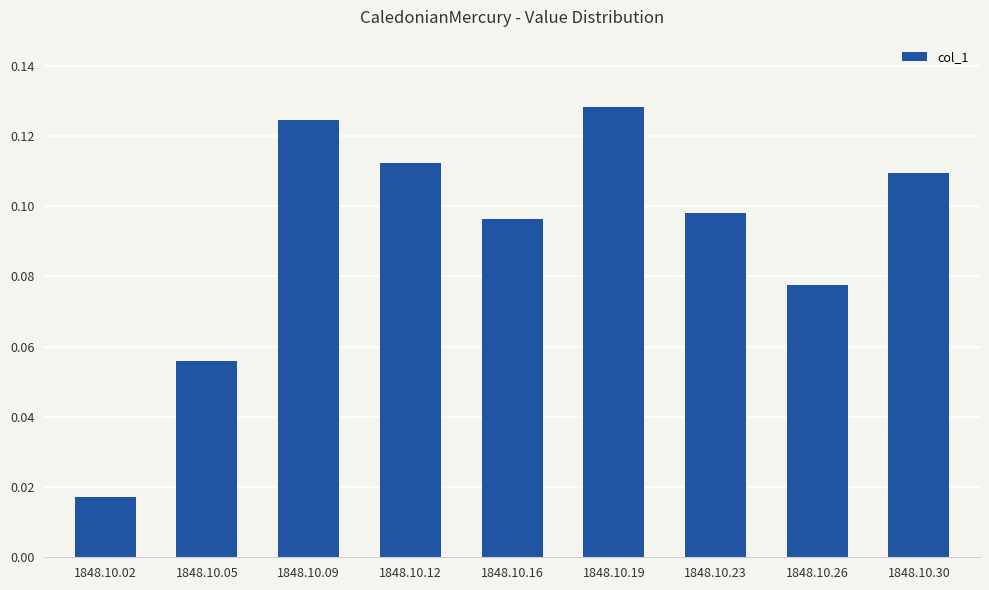

Which has a higher value, 1848.10.26 or 1848.10.05?

1848.10.26